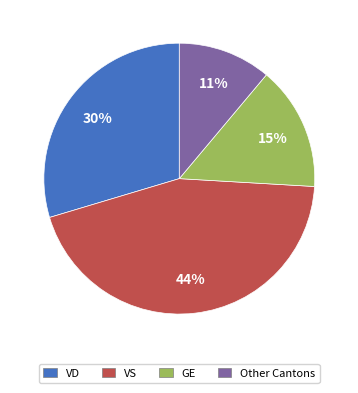

Between VS and GE, which is larger?

VS